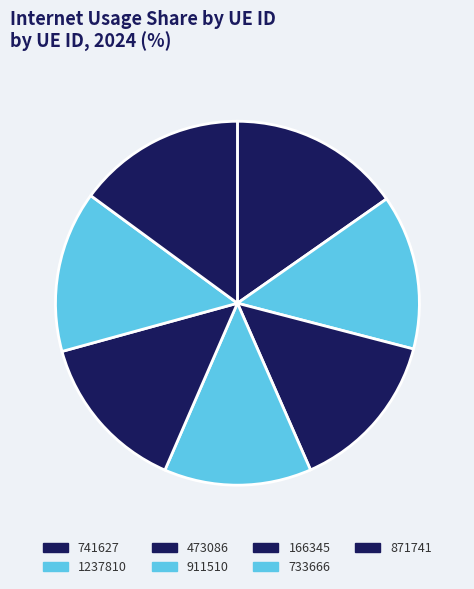

Rank the categories by value from lowest to highest.

911510, 1237810, 166345, 733666, 473086, 871741, 741627